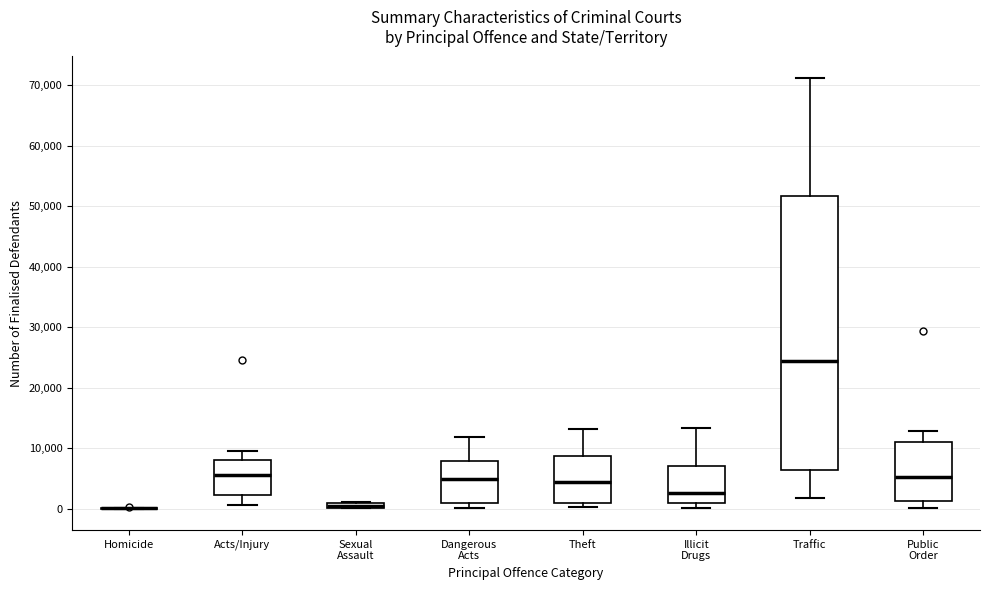

Where does the upper whisker of the box for Illicit Drugs end on the y-axis? The values are not printed on the chart, so give them approximately, as read against the axis.

13000